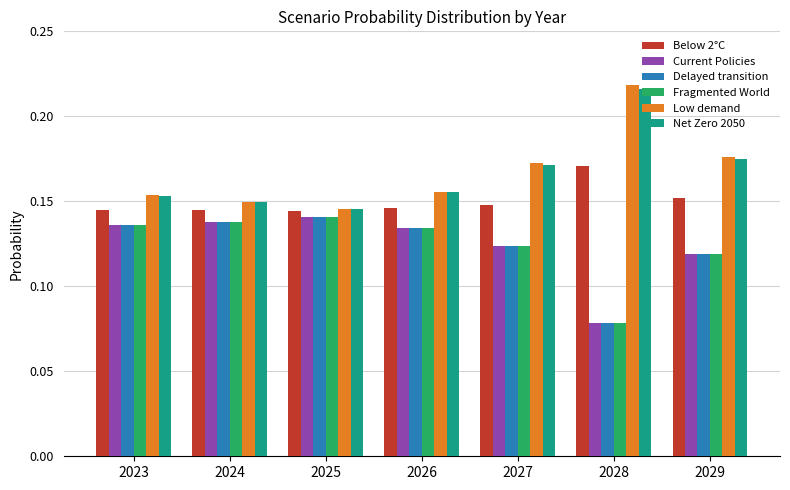

What is the sum of the Net Zero 2050 values at 2029 and 2027?

0.3